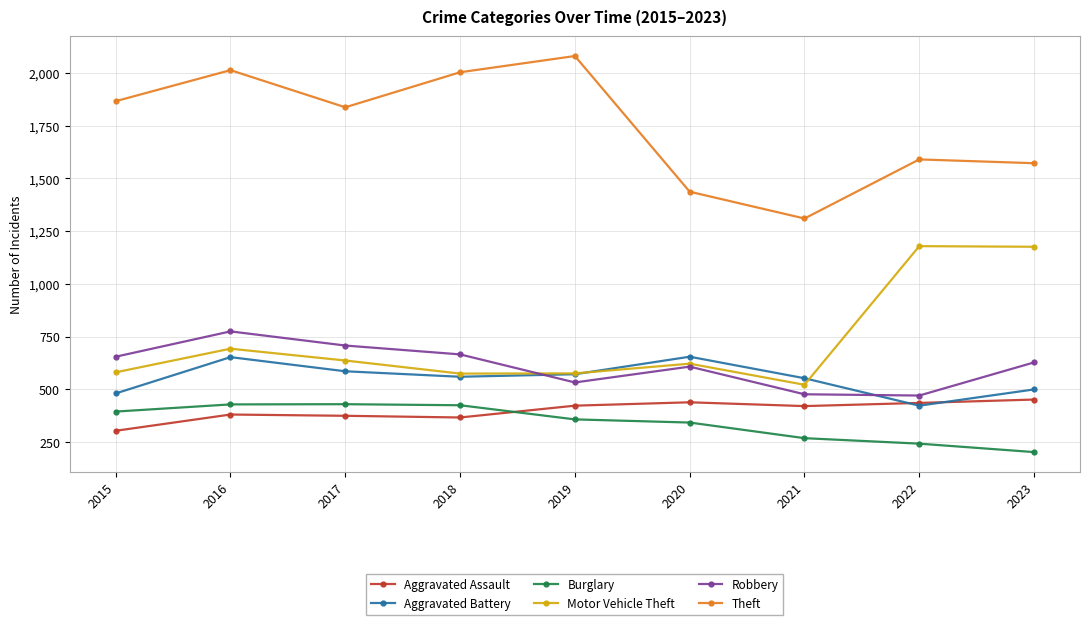

At which category is the sum across all series the highest?

2016